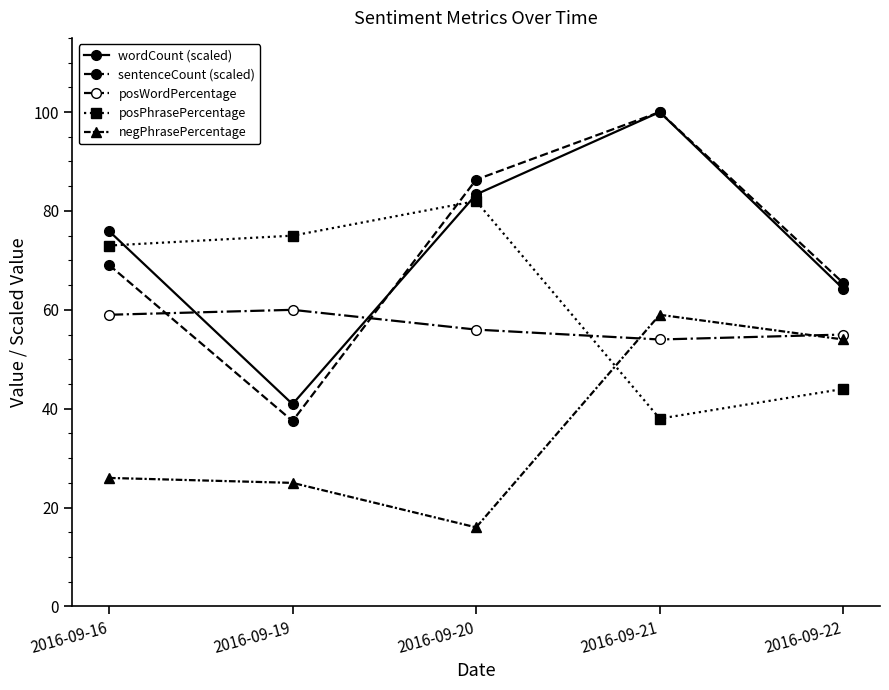

What is the value of the negPhrasePercentage point at the 1st from the left?

26.0